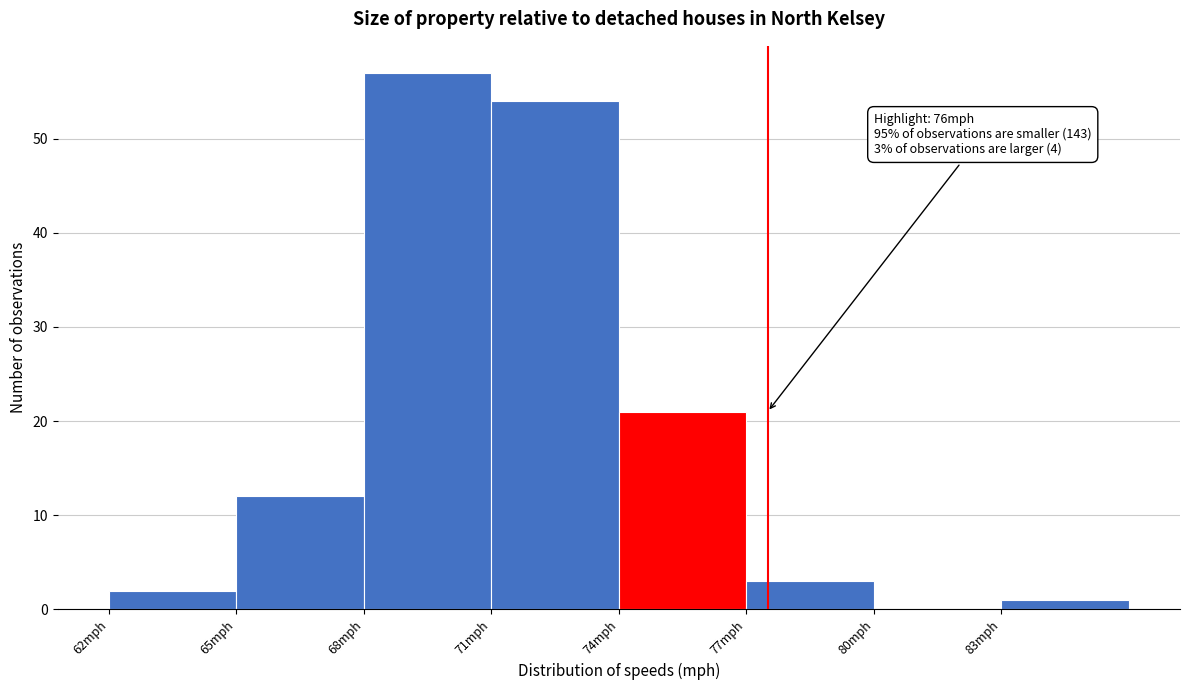

Which range on the x-axis has the tallest bar?

68 to 71